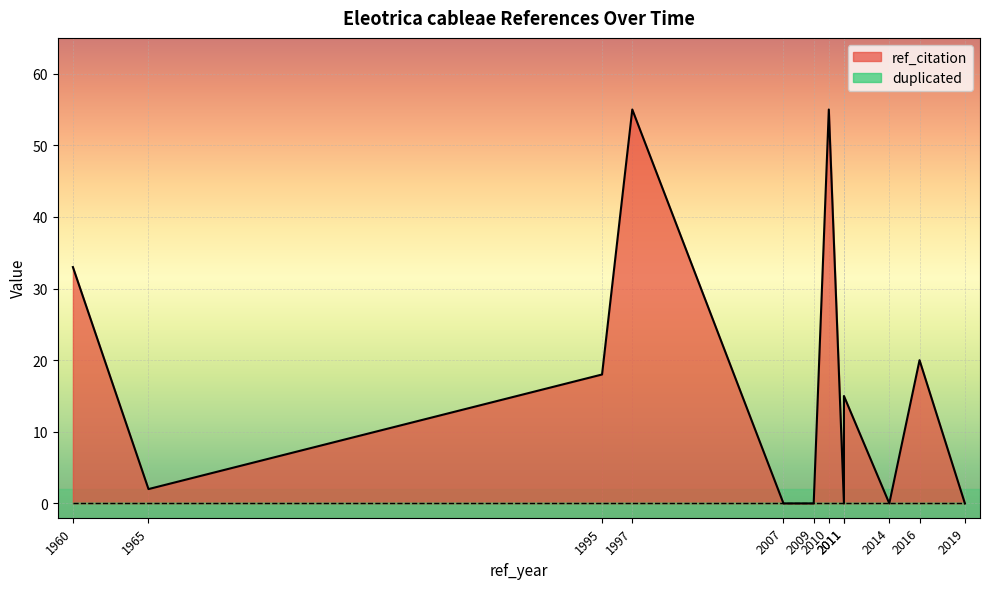

Which series has the largest range (max minus min)?

ref_citation